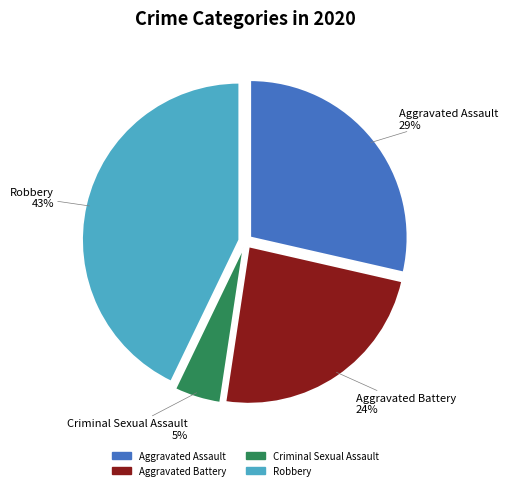

To the nearest percent, what is the average slice percentage?

25%